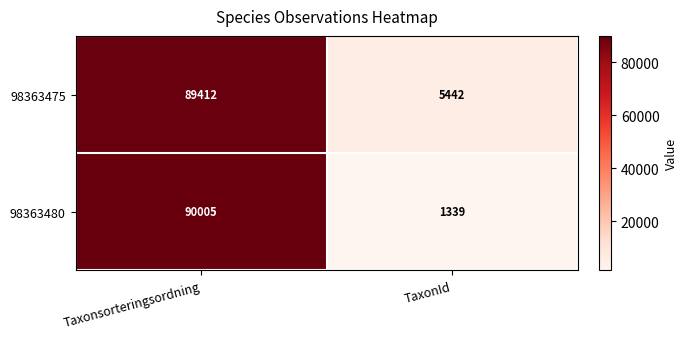

List the series in order of their peak value, highest first.

98363480, 98363475